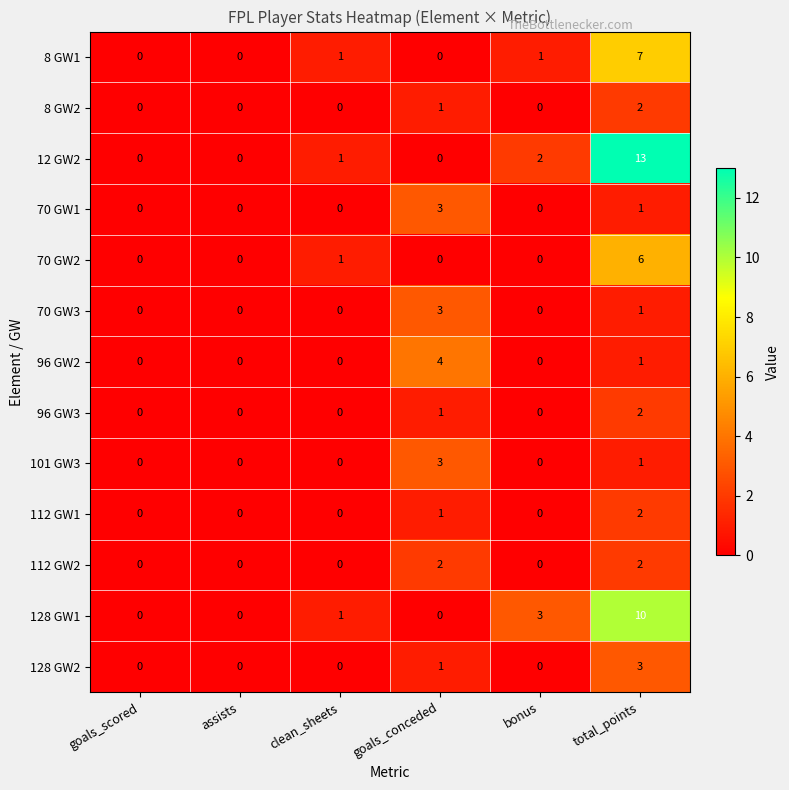

Which series has the widest spread of values?

12 GW2